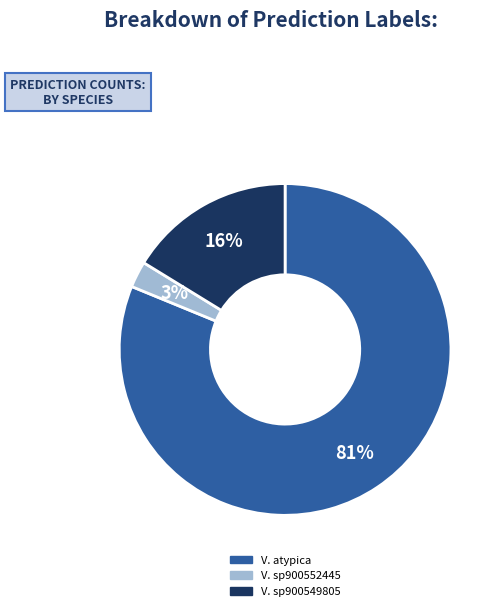

To the nearest percent, what is the average slice percentage?

33%